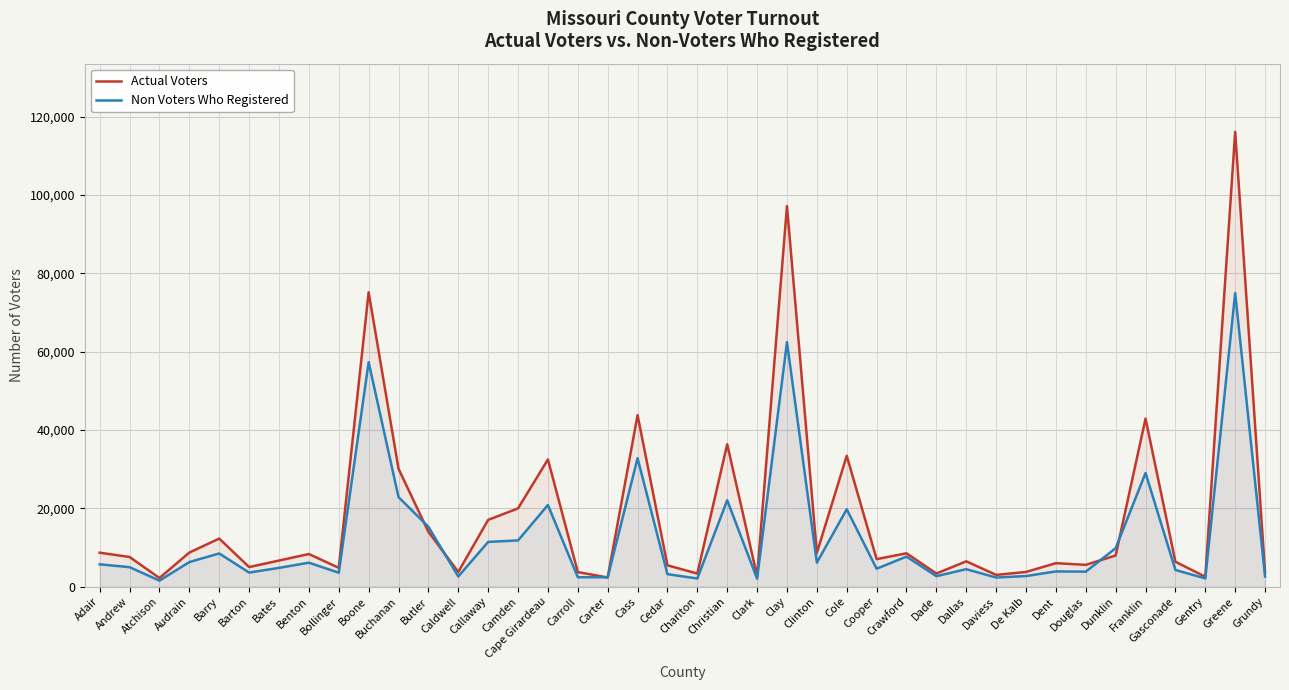

The Actual Voters series shows 12222 at Cass. True or false?

False